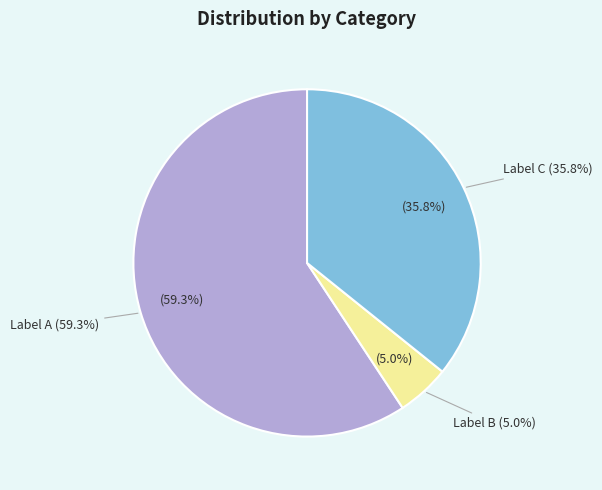

Does any single category account for the majority?

Yes